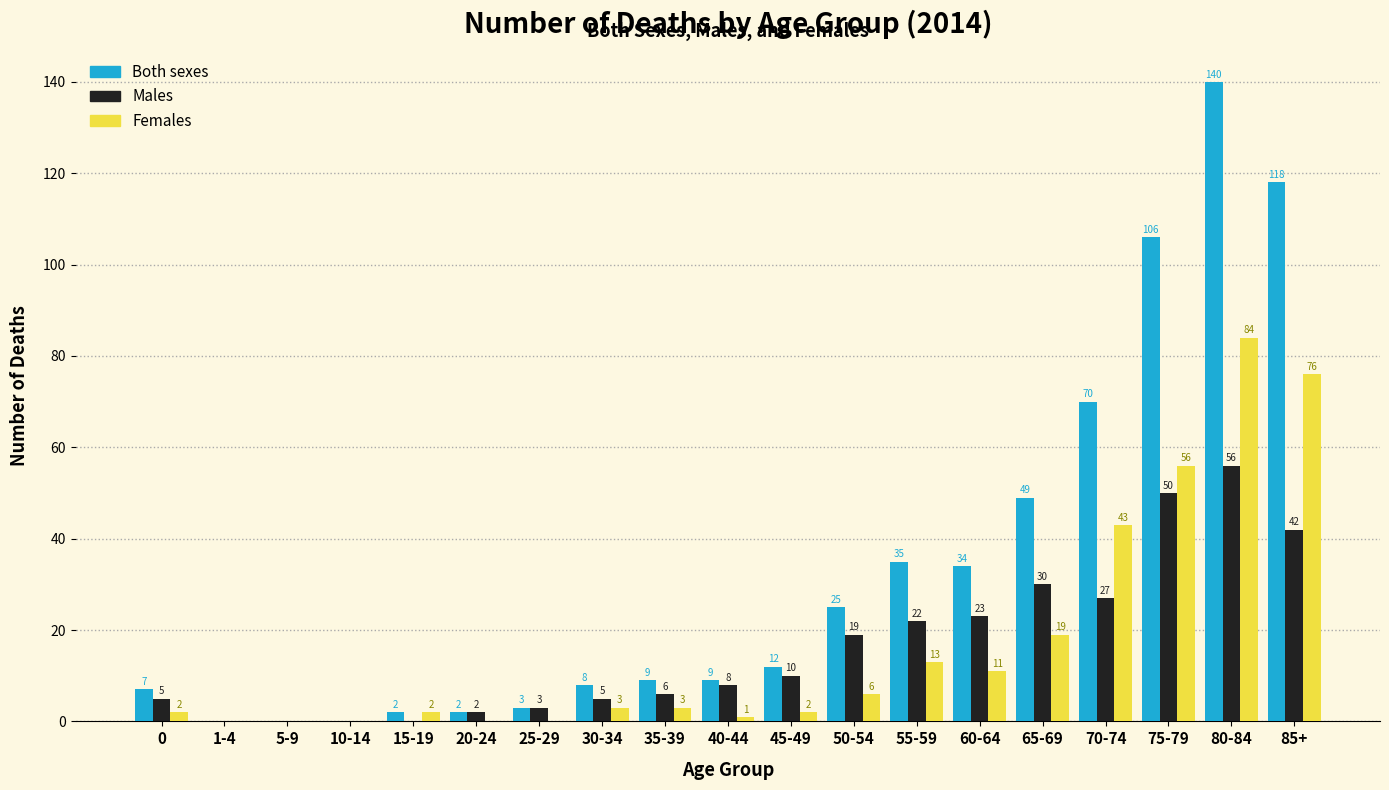

Reading left to right, what are all the values shown in this chart?

Both sexes: 0=7	1-4=0	5-9=0	10-14=0	15-19=2	20-24=2	25-29=3	30-34=8	35-39=9	40-44=9	45-49=12	50-54=25	55-59=35	60-64=34	65-69=49	70-74=70	75-79=106	80-84=140	85+=118
Males: 0=5	1-4=0	5-9=0	10-14=0	15-19=0	20-24=2	25-29=3	30-34=5	35-39=6	40-44=8	45-49=10	50-54=19	55-59=22	60-64=23	65-69=30	70-74=27	75-79=50	80-84=56	85+=42
Females: 0=2	1-4=0	5-9=0	10-14=0	15-19=2	20-24=0	25-29=0	30-34=3	35-39=3	40-44=1	45-49=2	50-54=6	55-59=13	60-64=11	65-69=19	70-74=43	75-79=56	80-84=84	85+=76